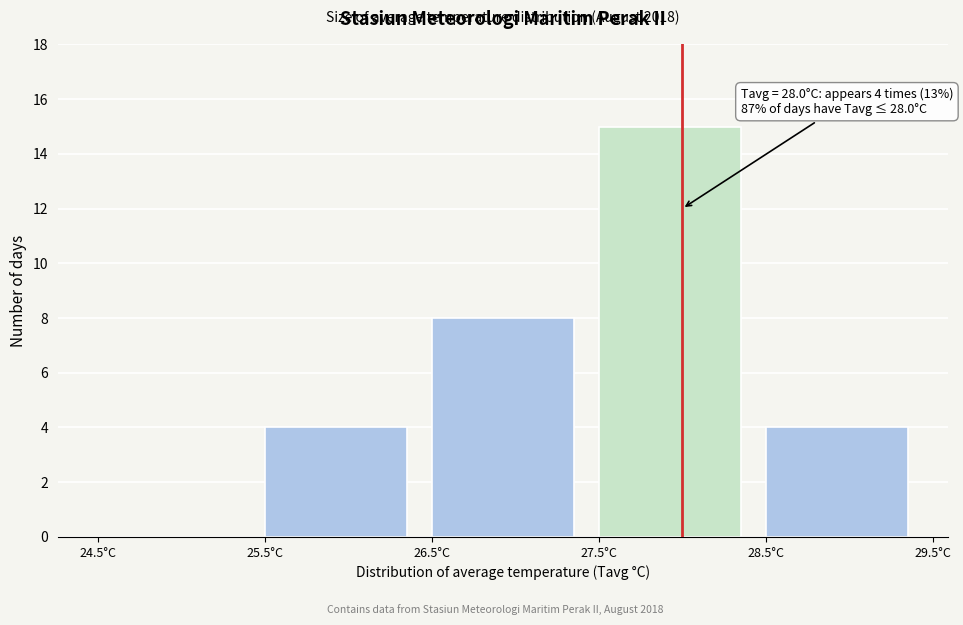

Over which range of the x-axis is the bar tallest?

27.5 to 28.5